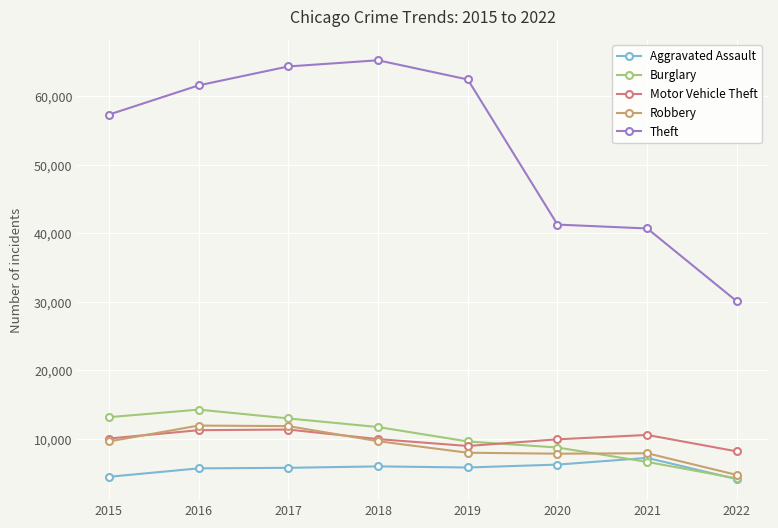

True or false: Theft and Motor Vehicle Theft cross at least once.

False